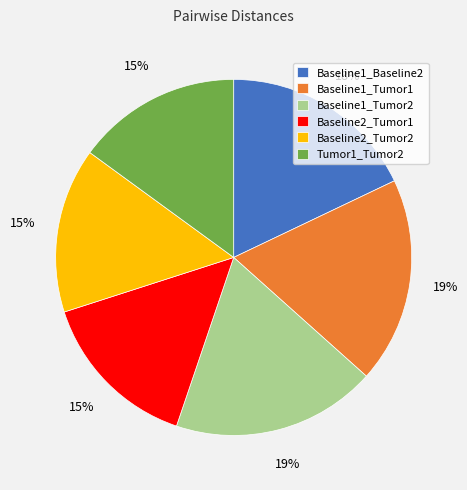

Is there a majority slice in this chart?

No